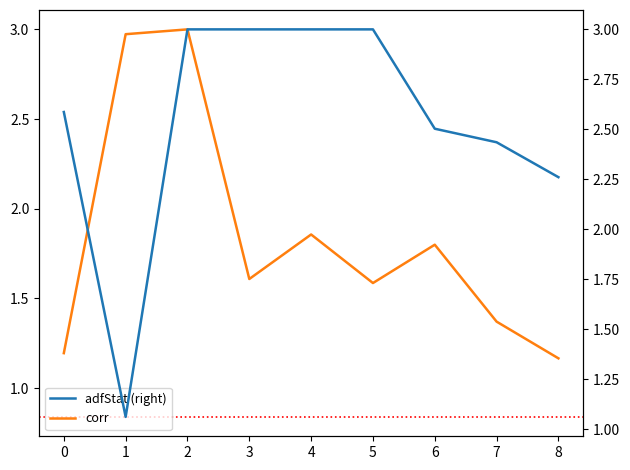

True or false: corr and adfStat (right) intersect in this chart.

True